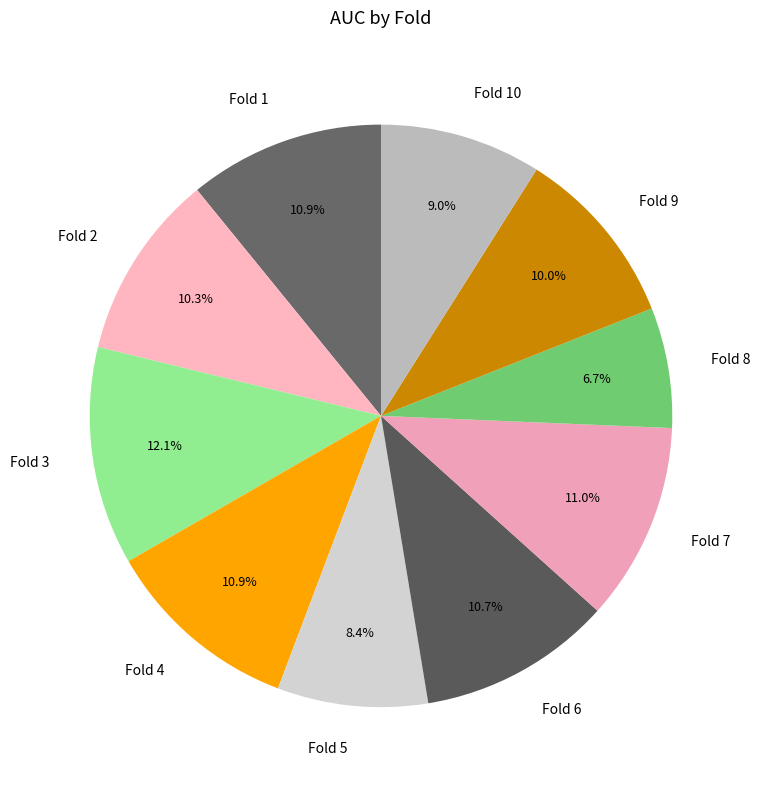

The Fold 5 slice represents 8% of the pie. True or false?

True